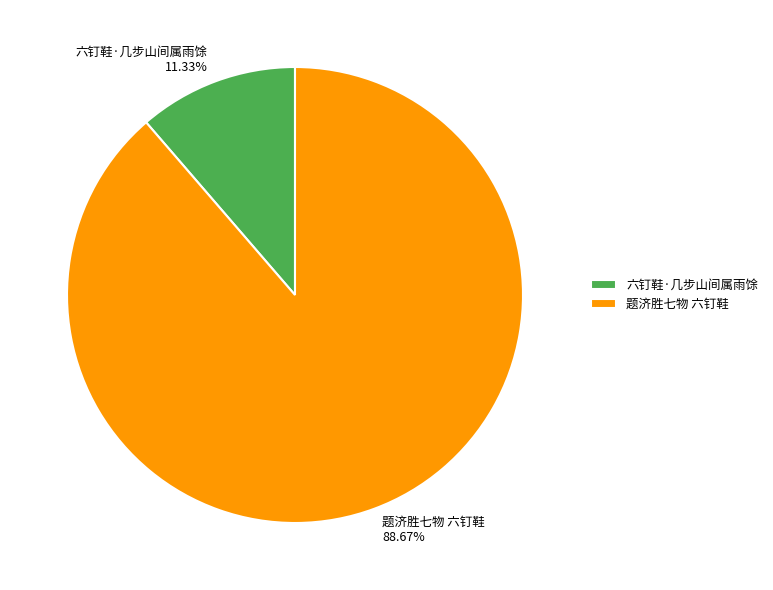

To the nearest percent, what is the average slice percentage?

50%